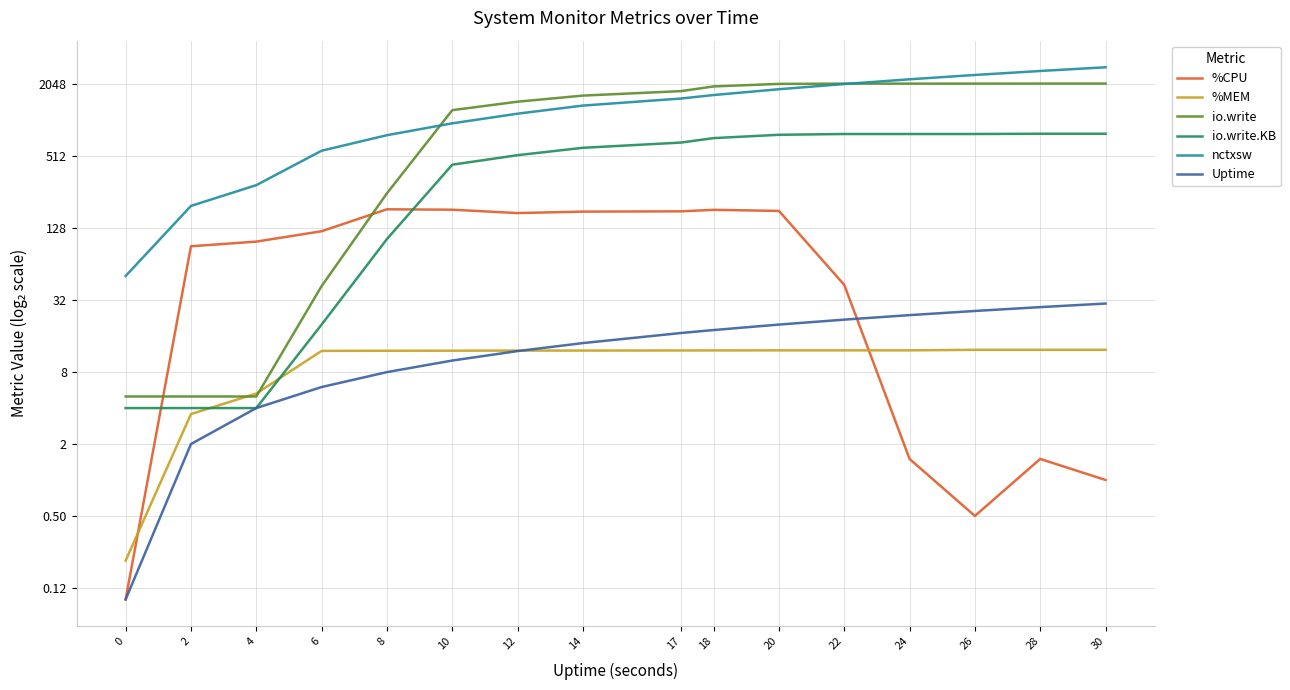

At how many categories does at least one series exceed 1898?

7